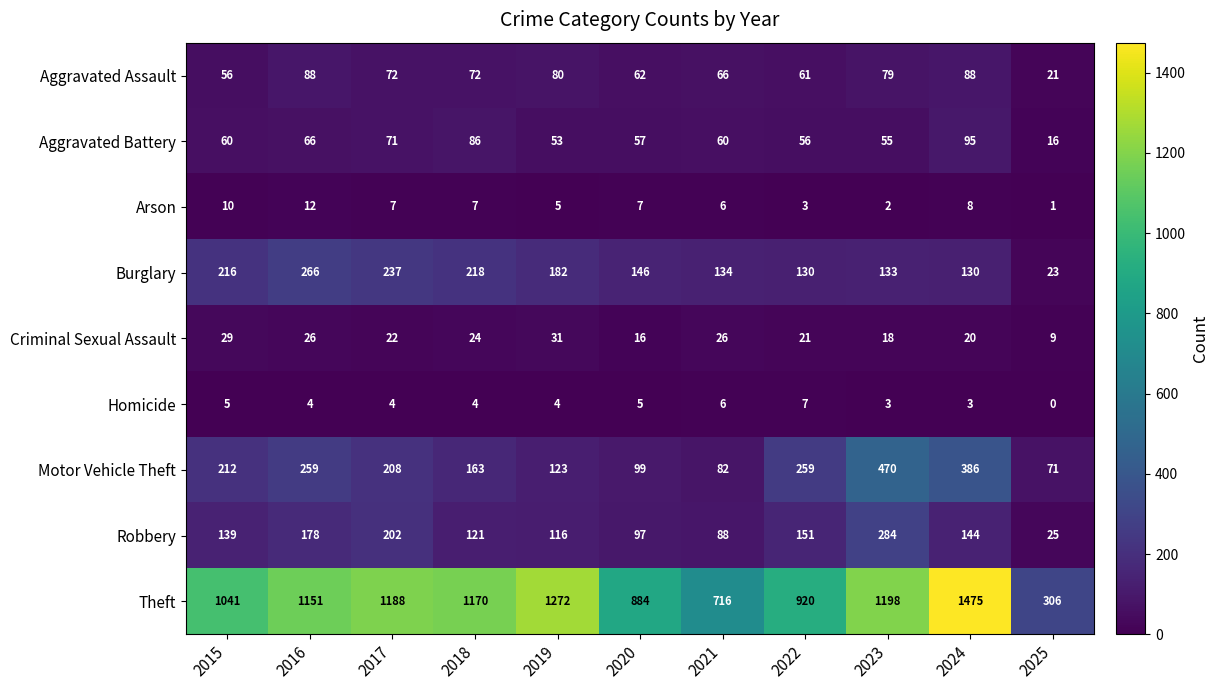

At which category is the sum across all series the highest?

2024